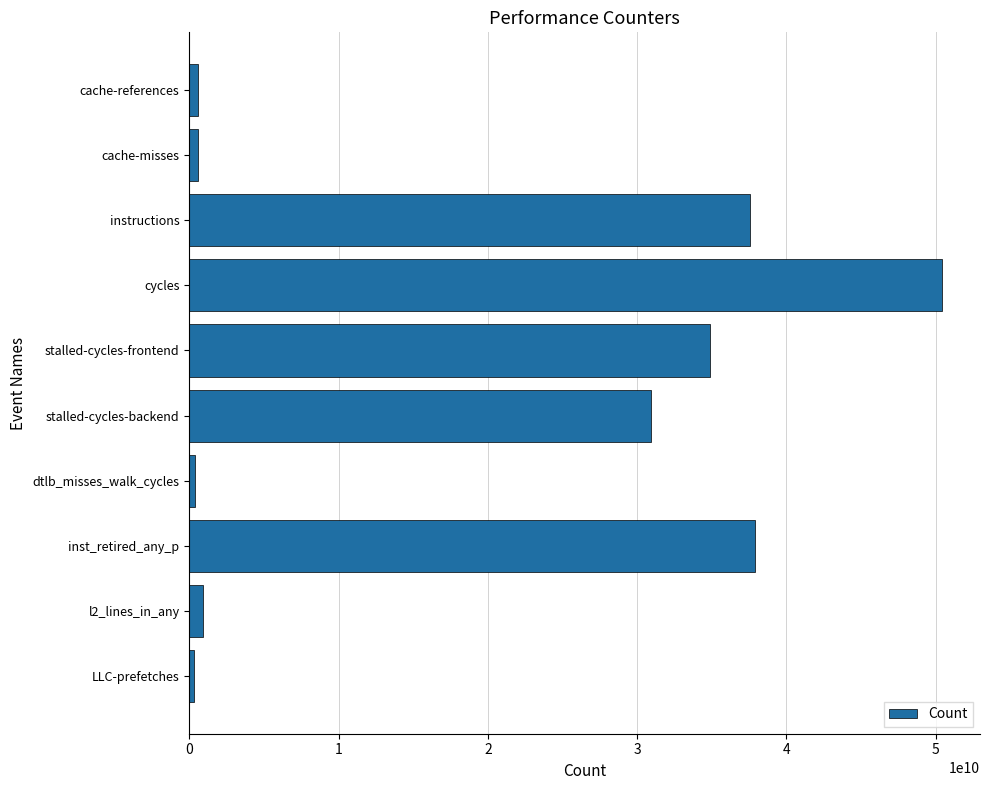

How many data points are less than 30958250947?

5